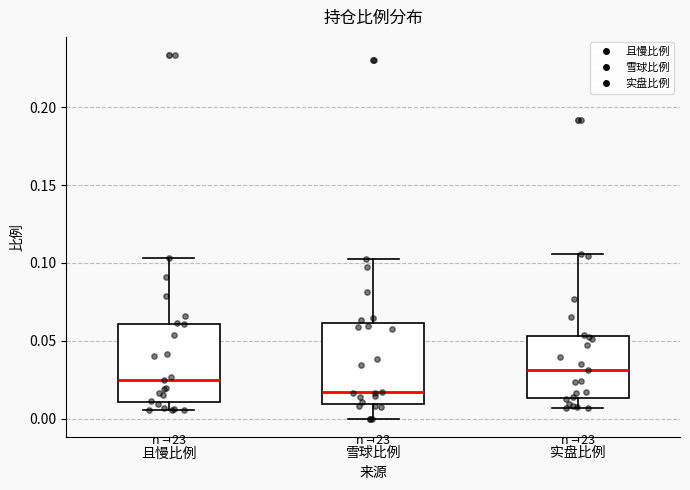

Reading left to right, transcribe this box plot: for each box, give where its median line is, the range the box spans, and where its two whiskers end, as read against the y-axis. The values are not printed on the chart, so give them approximately, as read against the axis.

且慢比例: median 0.025, box 0.010 to 0.060, whiskers 0.005 to 0.105
雪球比例: median 0.015, box 0.010 to 0.060, whiskers 0.000 to 0.100
实盘比例: median 0.030, box 0.015 to 0.055, whiskers 0.005 to 0.105